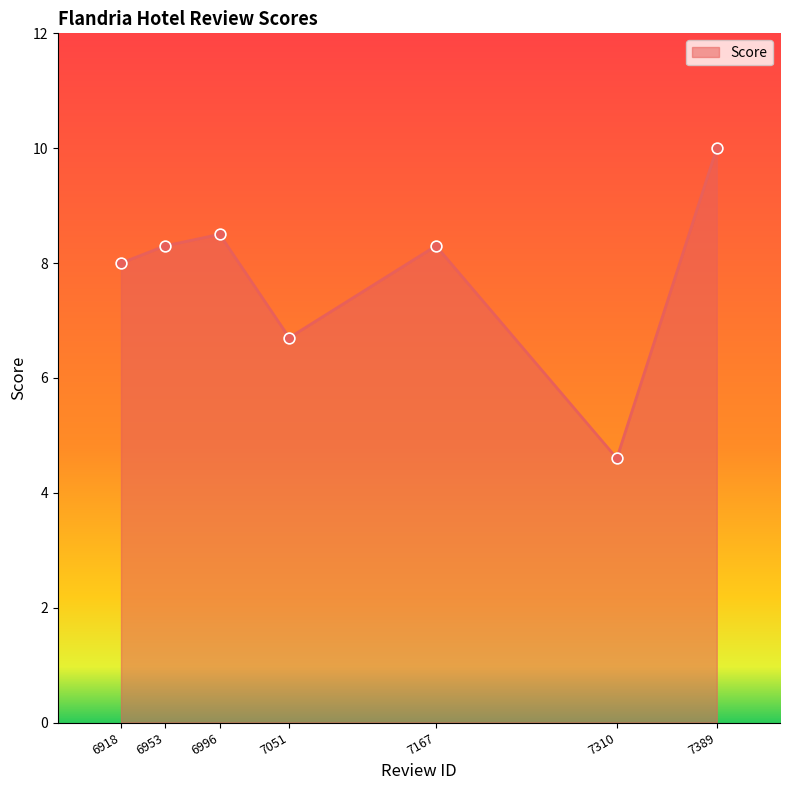

Which has a higher value, 6953 or 7389?

7389